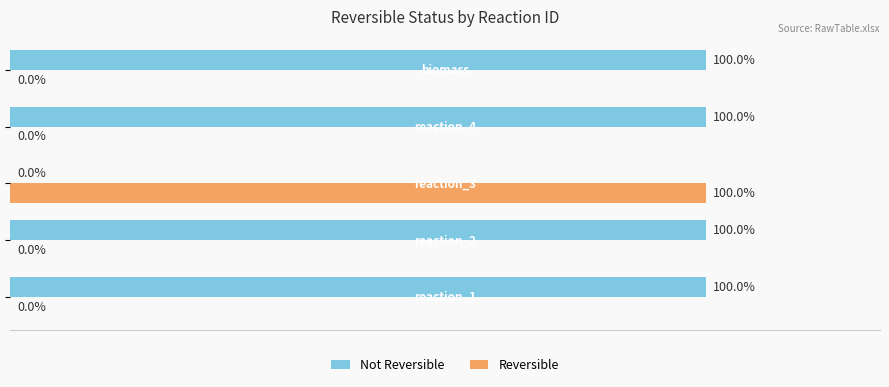

Which series has the largest total across all categories?

Not Reversible